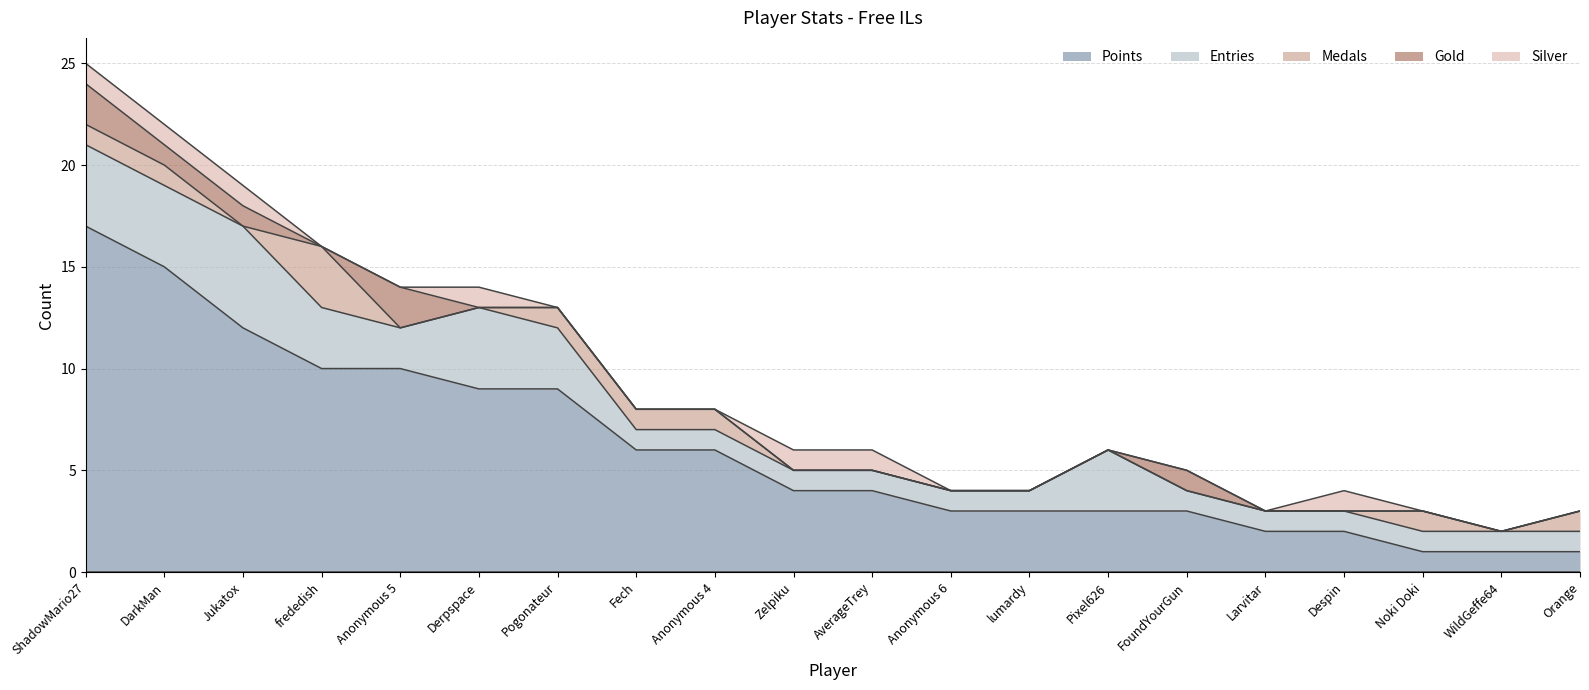

How many Silver values are between 0 and 1?

20